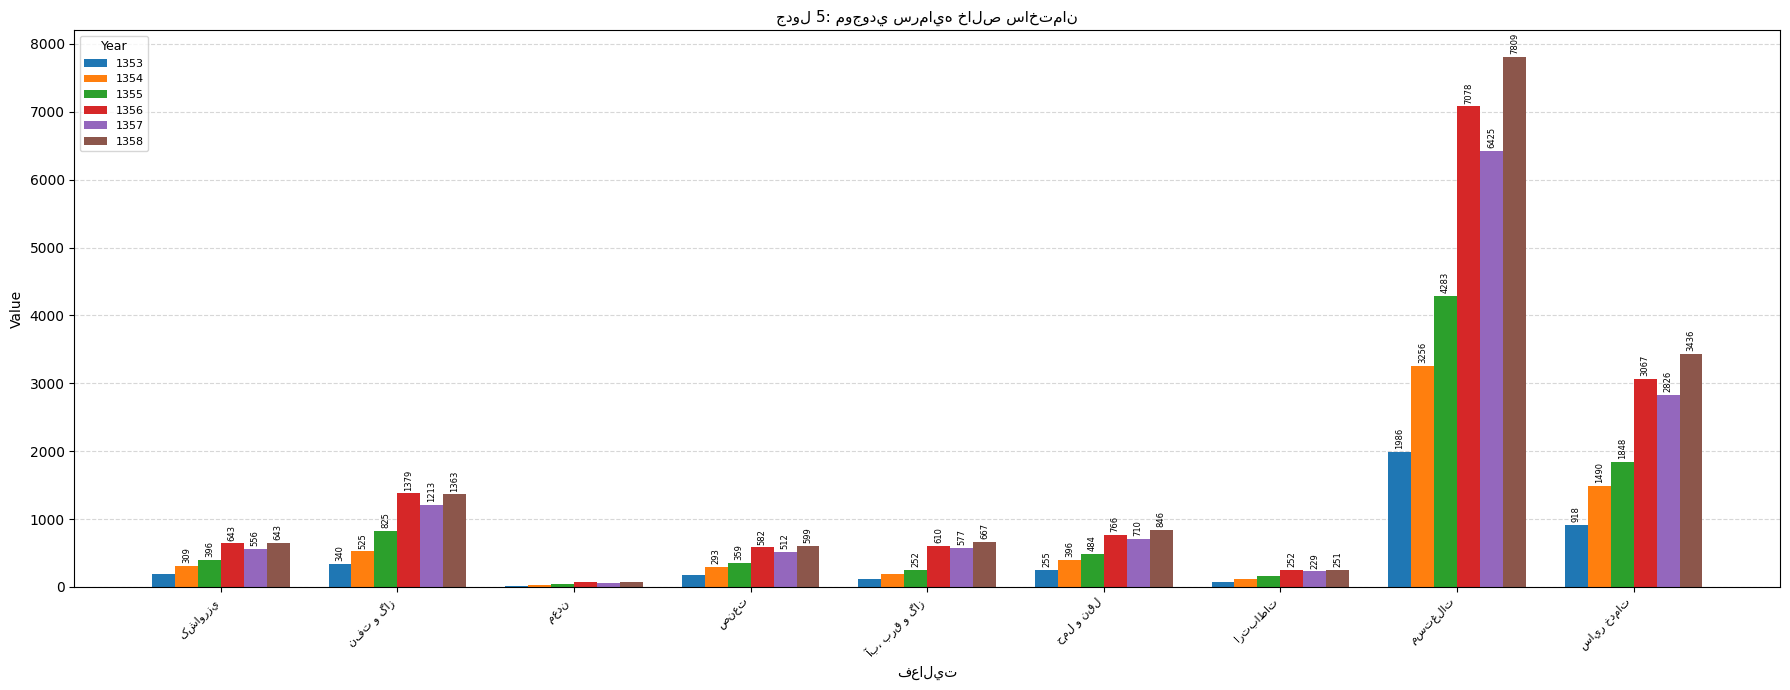

What is the highest value of the 1357 series?

6425.0